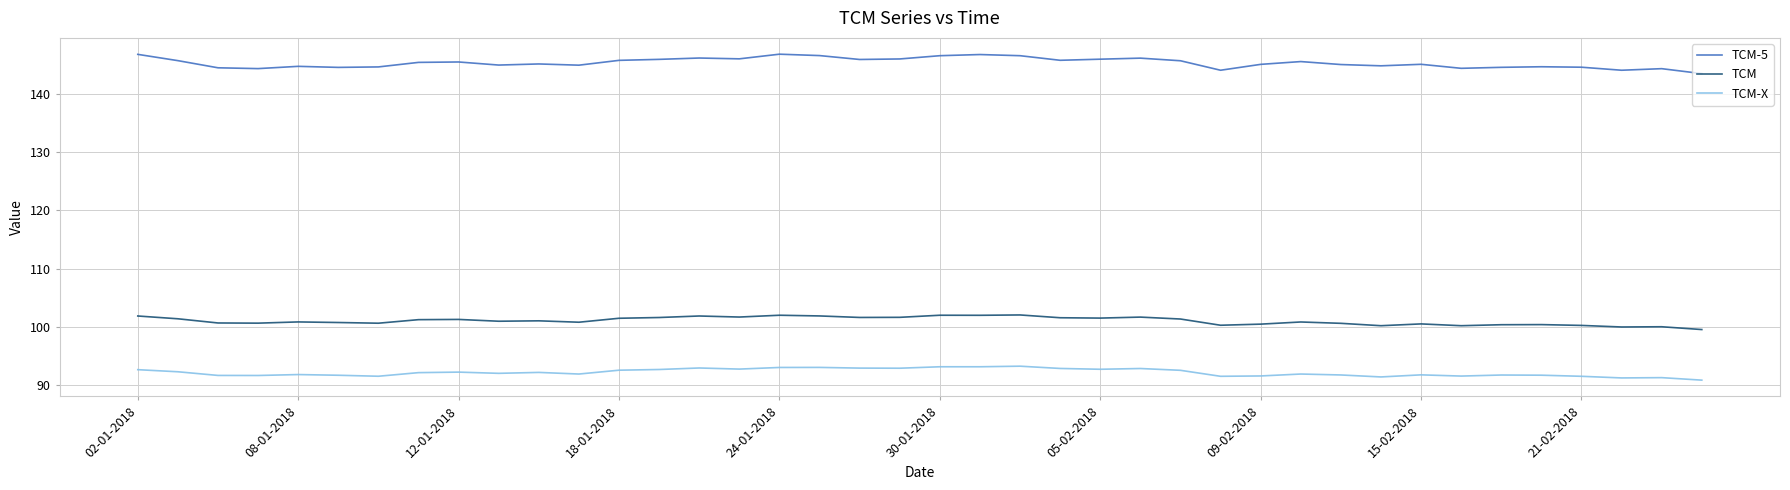

True or false: TCM-X and TCM intersect in this chart.

False